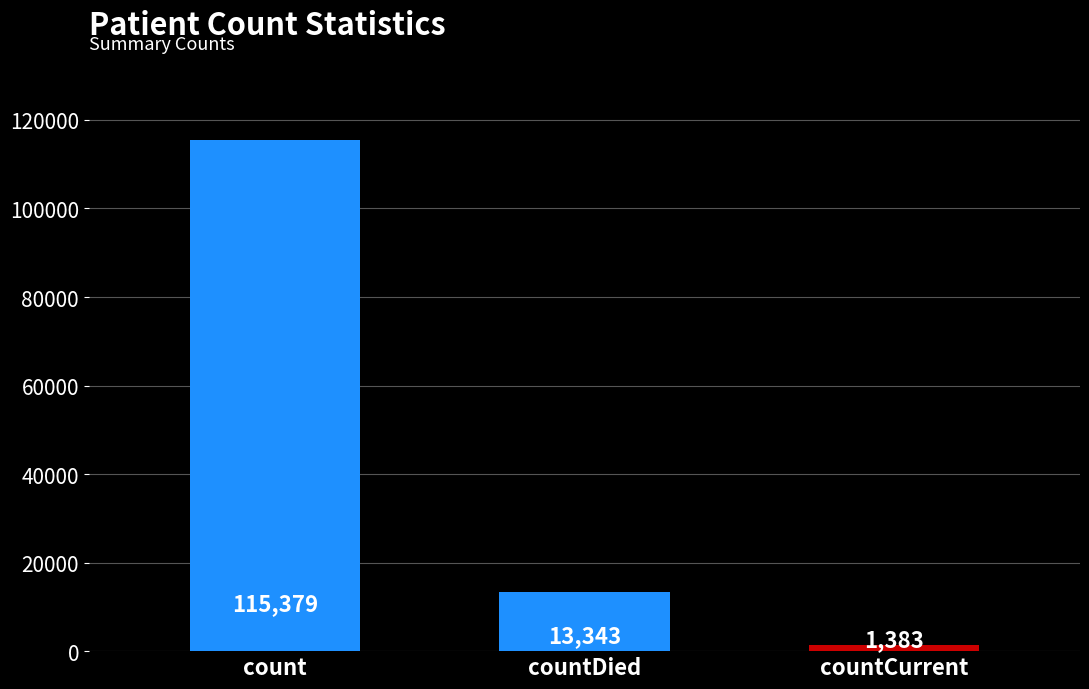

List the labels in order of value, smallest first.

countCurrent, countDied, count